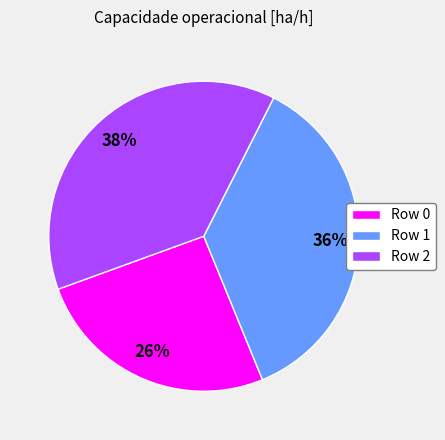

What is the largest slice in the pie chart?

Row 2